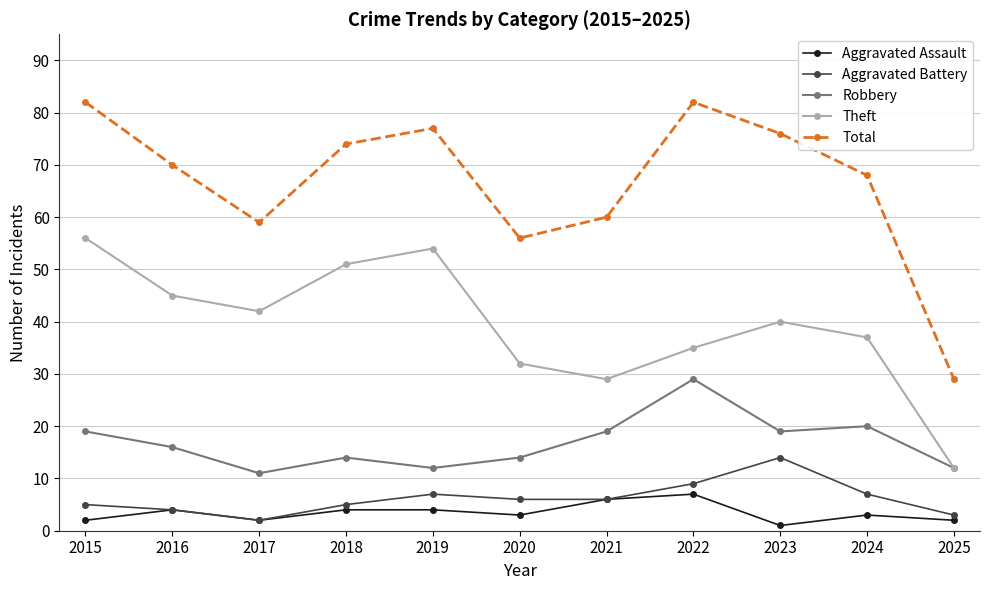

At how many categories does at least one series exceed 11?

11